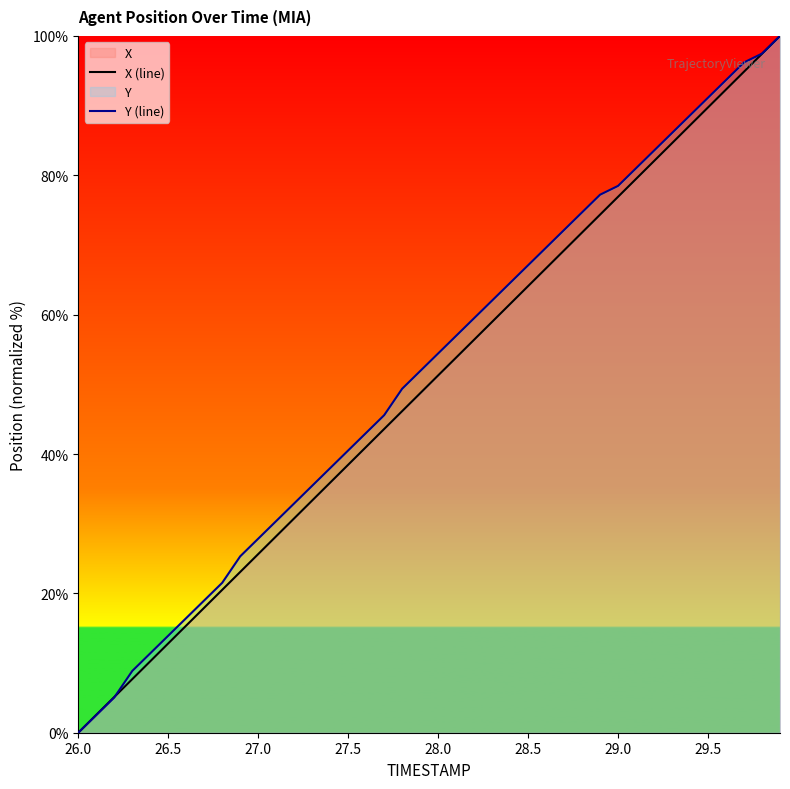

Reading left to right, transcribe all the data shown in this chart.

X (line): 0.0	2.6	5.1	7.7	10.3	12.8	15.4	17.9	20.5	23.1	25.6	28.2	30.8	33.3	35.9	38.5	41.0	43.6	46.2	48.7	51.3	53.8	56.4	59.0	61.5	64.1	66.7	69.2	71.8	74.4	76.9	79.5	82.0	84.6	87.2	89.7	92.3	94.9	97.4	100.0
Y (line): 0.0	2.5	5.1	8.9	11.4	13.9	16.5	19.0	21.5	25.3	27.8	30.4	32.9	35.4	38.0	40.5	43.0	45.6	49.4	51.9	54.4	57.0	59.5	62.0	64.6	67.1	69.6	72.2	74.7	77.2	78.5	81.0	83.5	86.1	88.6	91.1	93.7	96.2	97.5	100.0